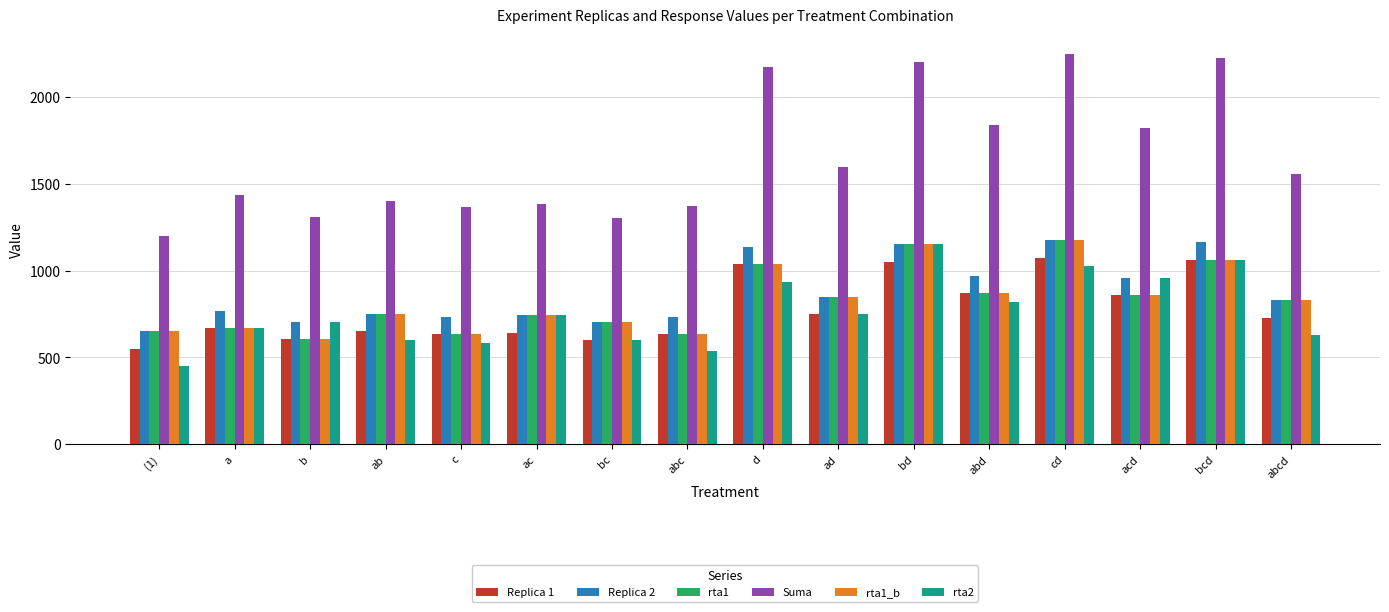

The rta2 series shows 1338 at acd. True or false?

False